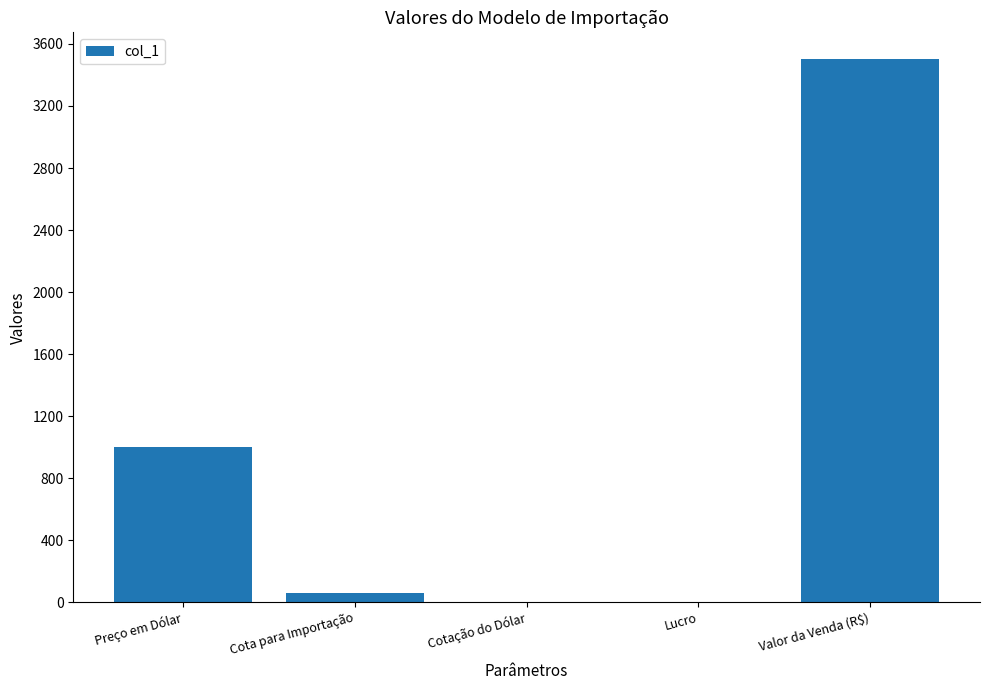

What is the maximum value shown in the chart?

3500.0